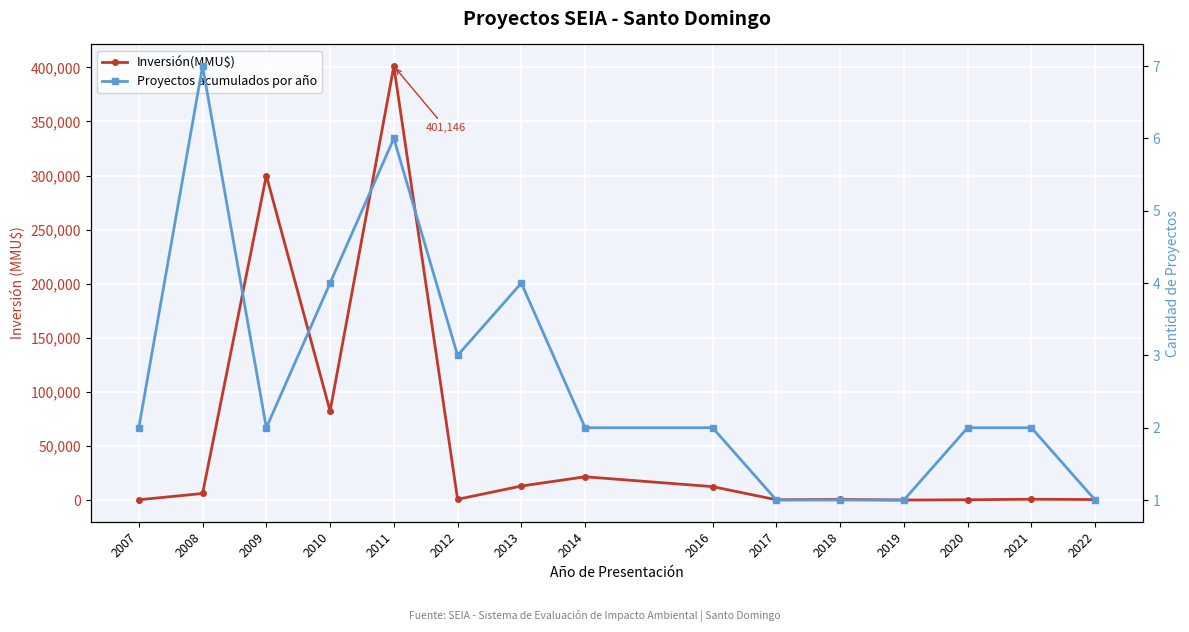

Which category has the lowest value across all series?

2019